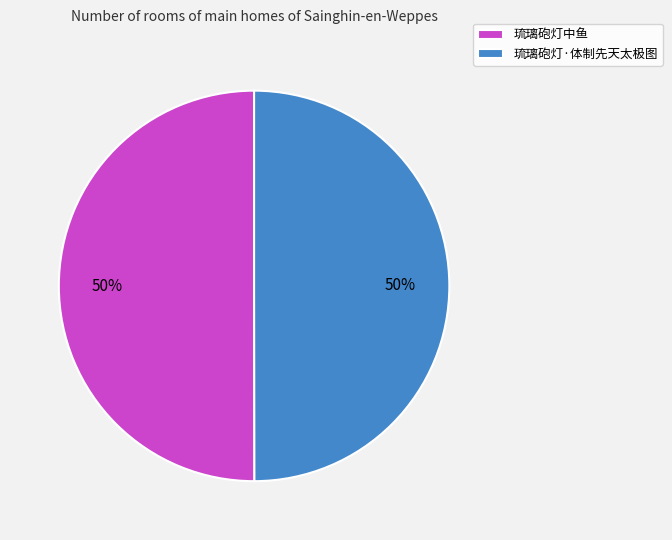

To the nearest percent, what portion does 琉璃砲灯中鱼 represent?

50%